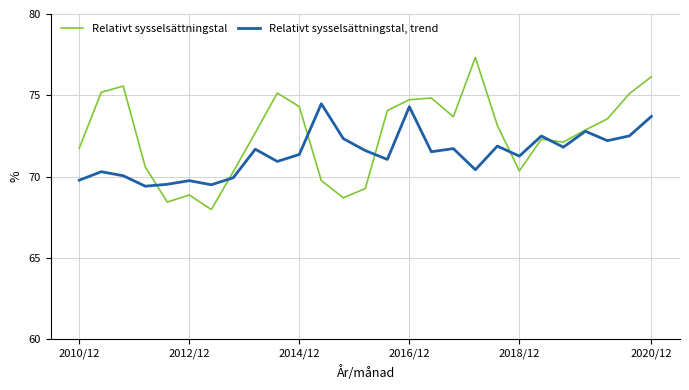

Which series has the widest spread of values?

Relativt sysselsättningstal